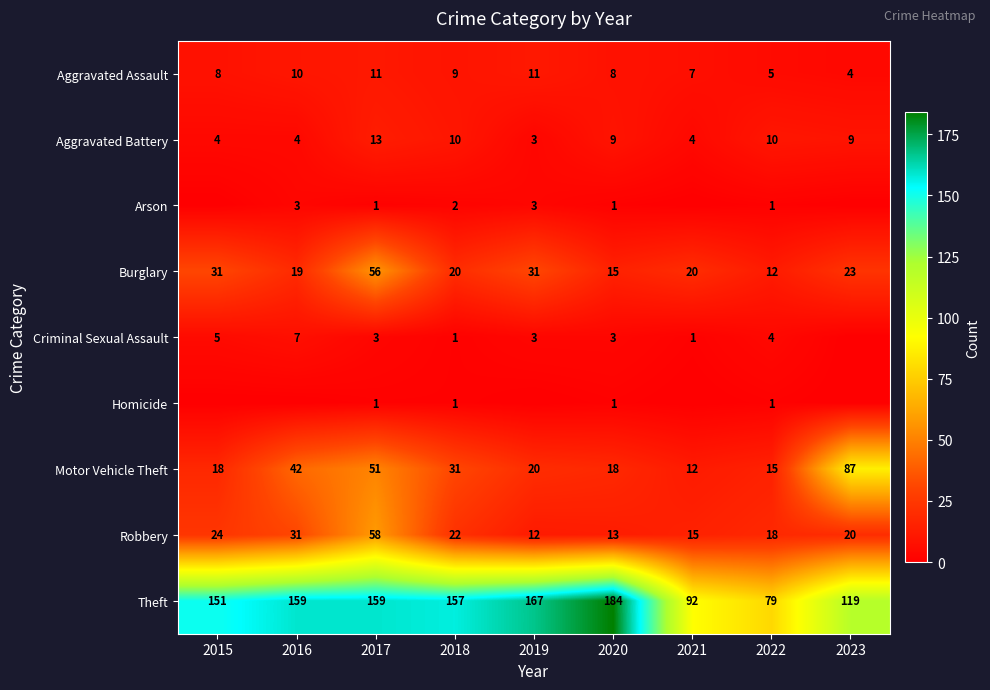

At which category is the sum across all series the highest?

2017